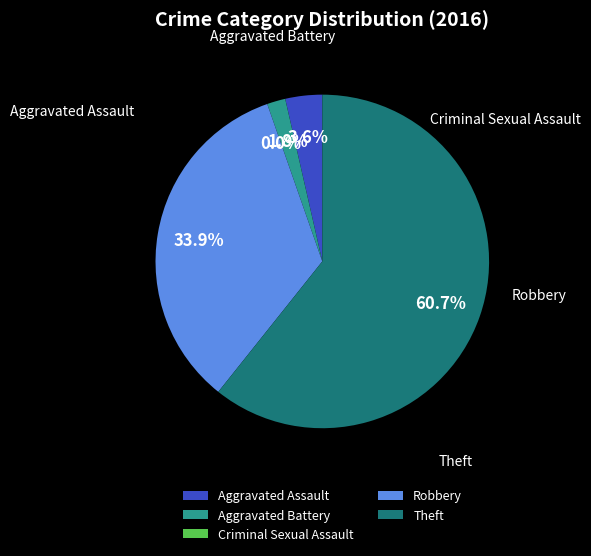

Which slice is the largest?

Theft